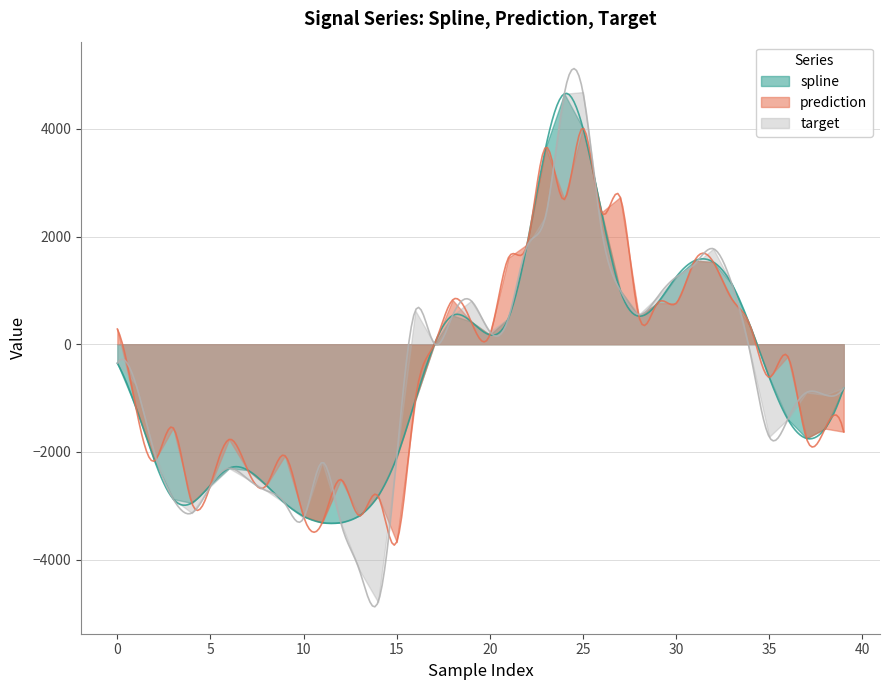

Between 37 and 20, which is larger?

20